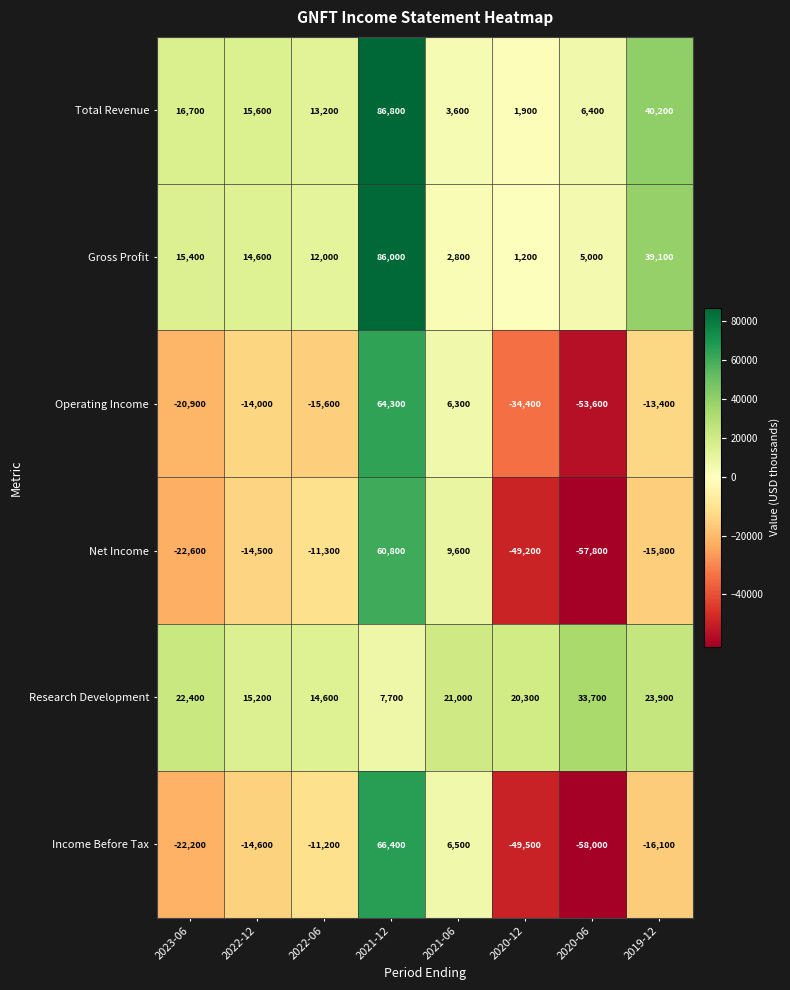

What is the difference between the maximum and minimum values in the Total Revenue series?

84900